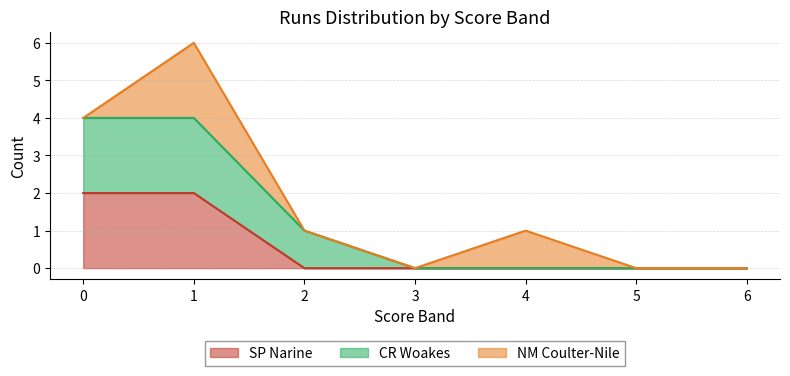

True or false: SP Narine has a value of 0 at 2.

True